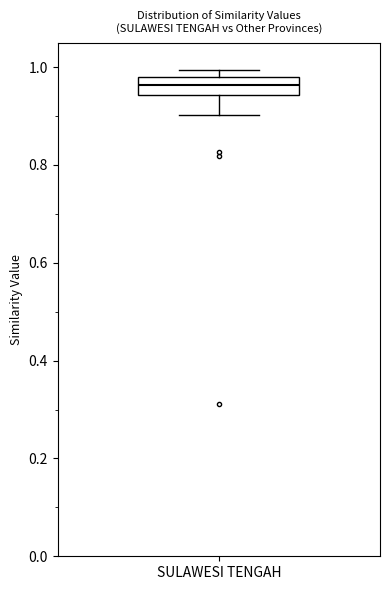

Read this box plot against the y-axis: the position of the median line, the range covered by the box, and the ends of both whiskers. The values are not printed on the chart, so give them approximately, as read against the axis.

median 0.96, box 0.94 to 0.98, whiskers 0.90 to 1.00